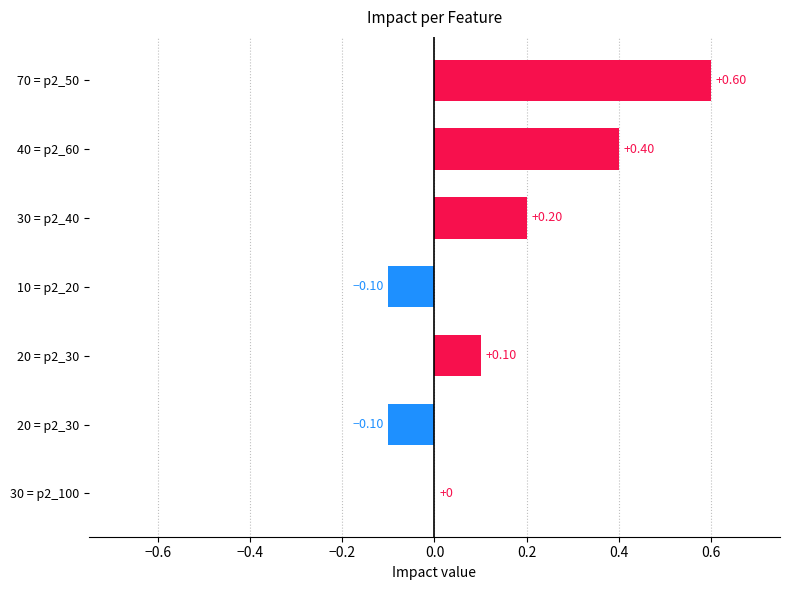

How many categories are shown in the chart?

7